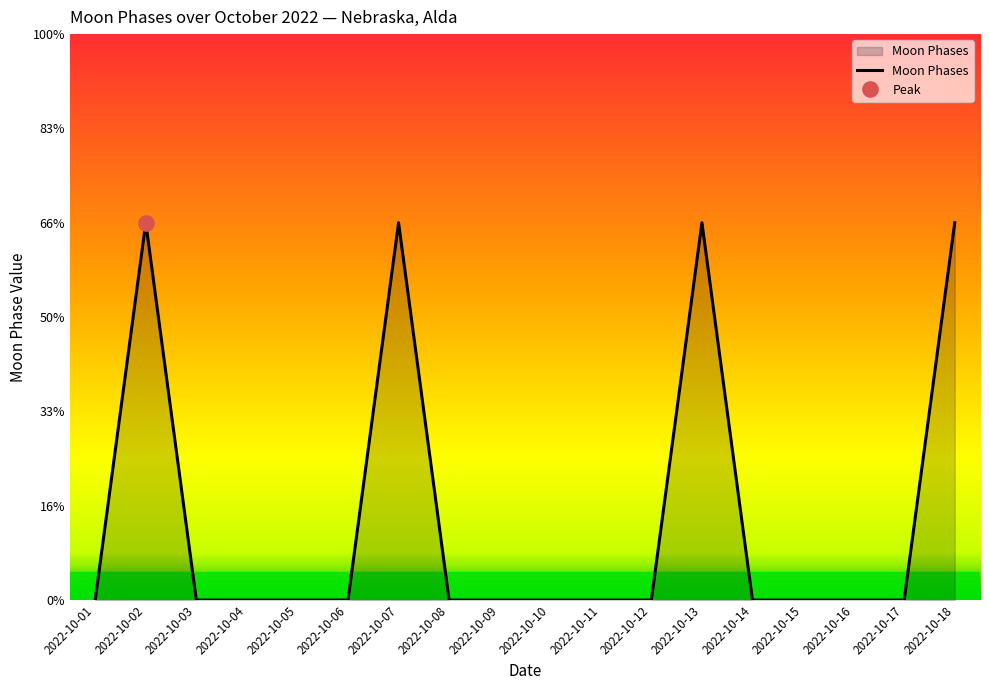

At which category does the data reach its first local peak?

2022-10-02